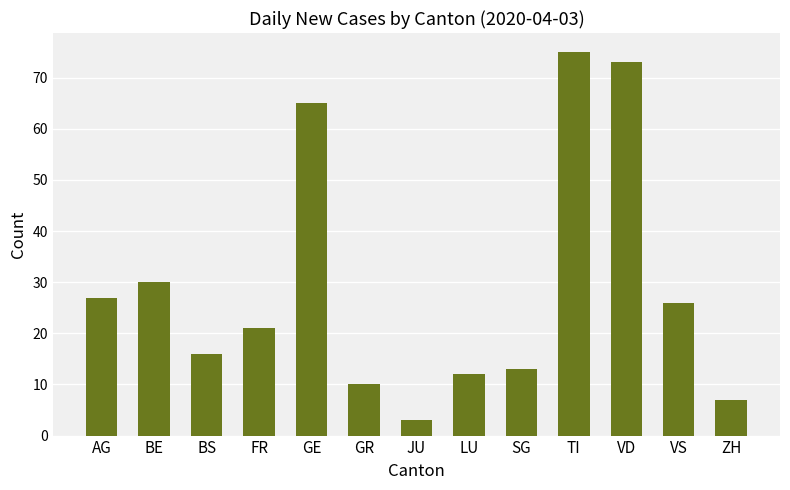

What is the minimum value shown in the chart?

3